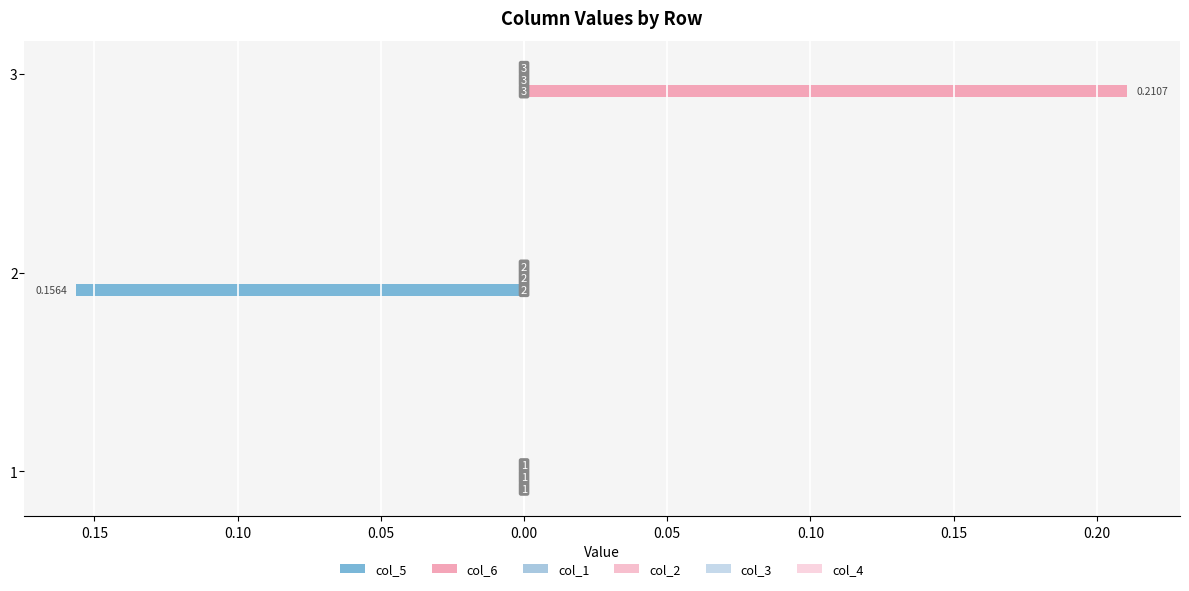

Rank the series by their maximum value, from lowest to highest.

col_5, col_1, col_2, col_3, col_4, col_6